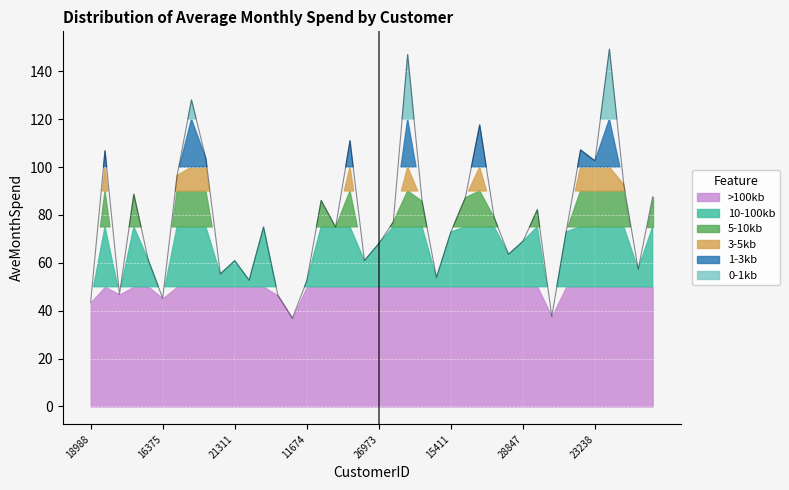

How many points are higher than both their immediate neighbors (excluding endpoints)?

12